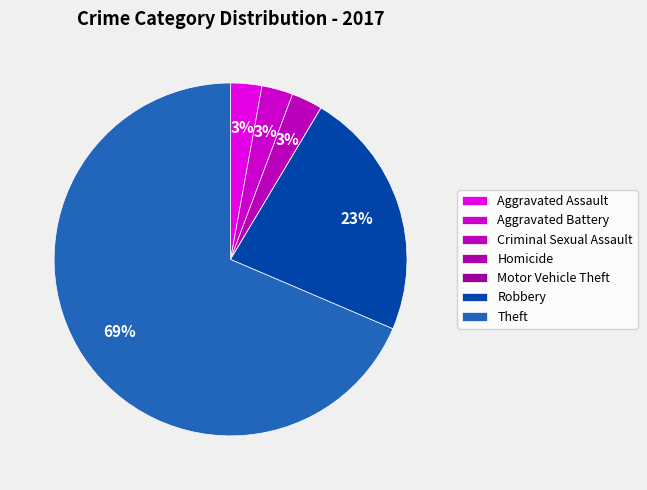

Combined, what portion of the pie is Aggravated Assault and Motor Vehicle Theft?

2.9%